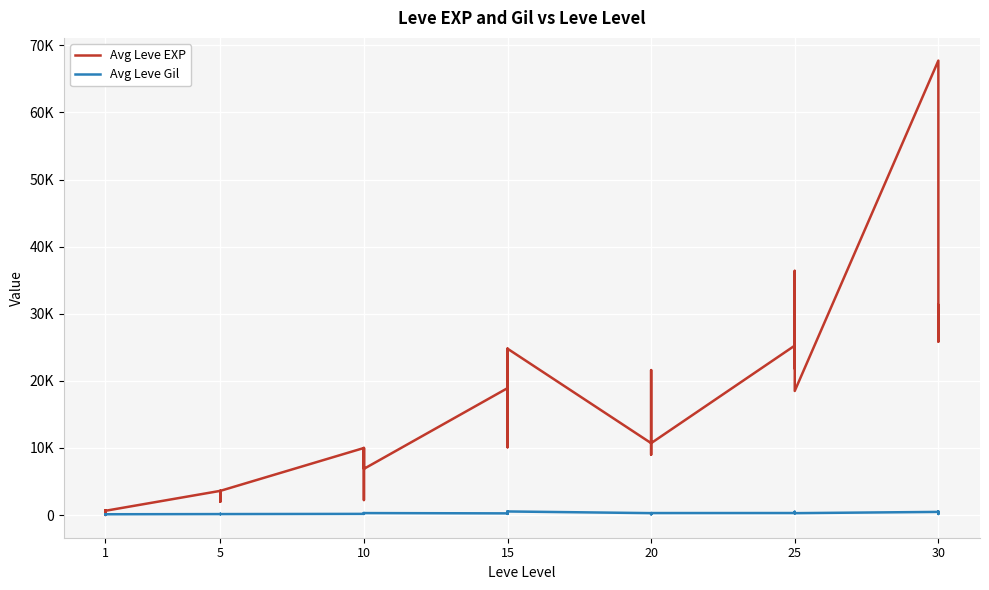

Does the chart display data point markers on the line(s)?

No